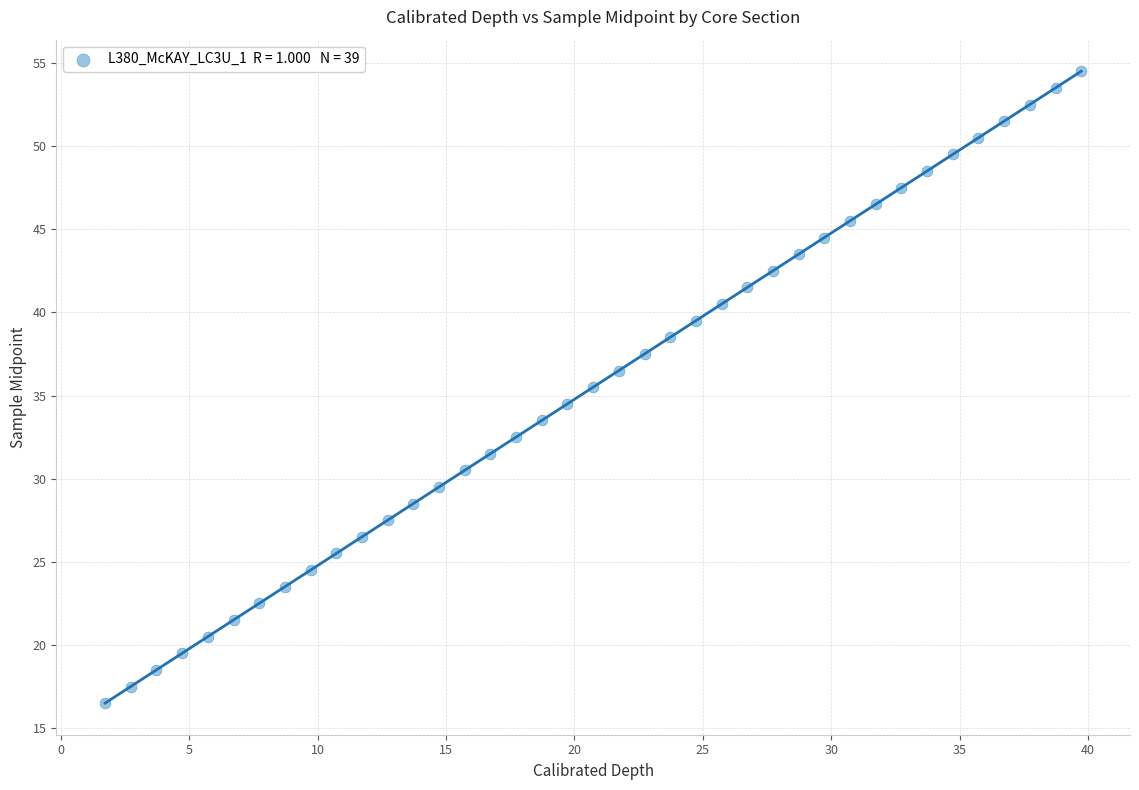

What is the range of X values (max minus min)?

38.0